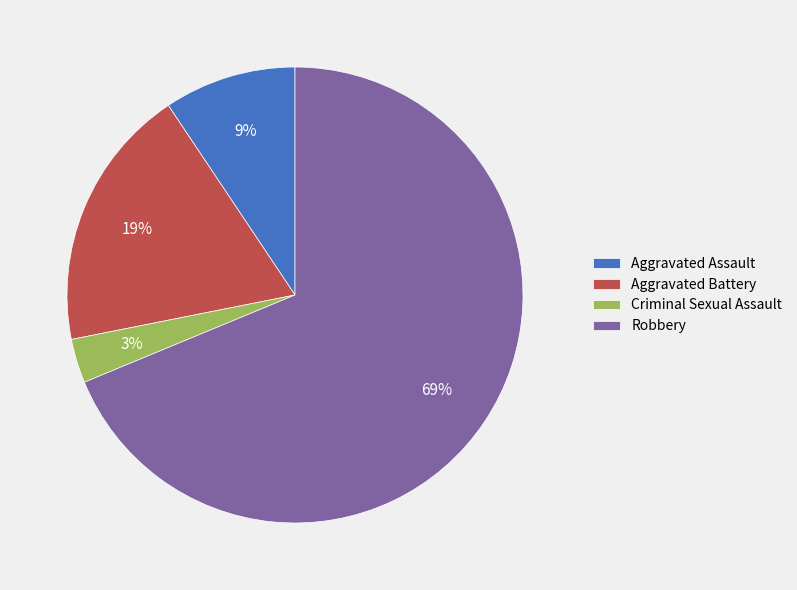

Which category accounts for the majority?

Robbery